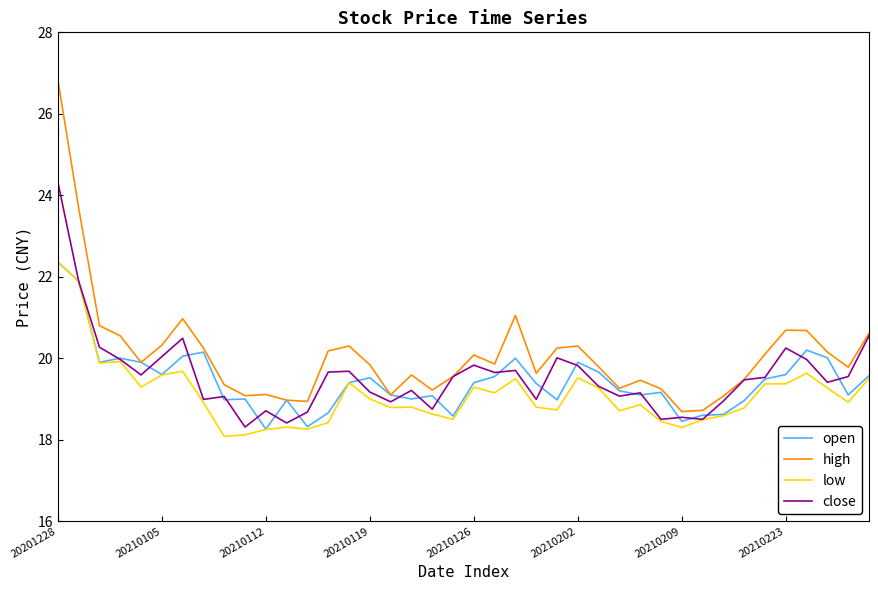

Which series has the largest total across all categories?

high